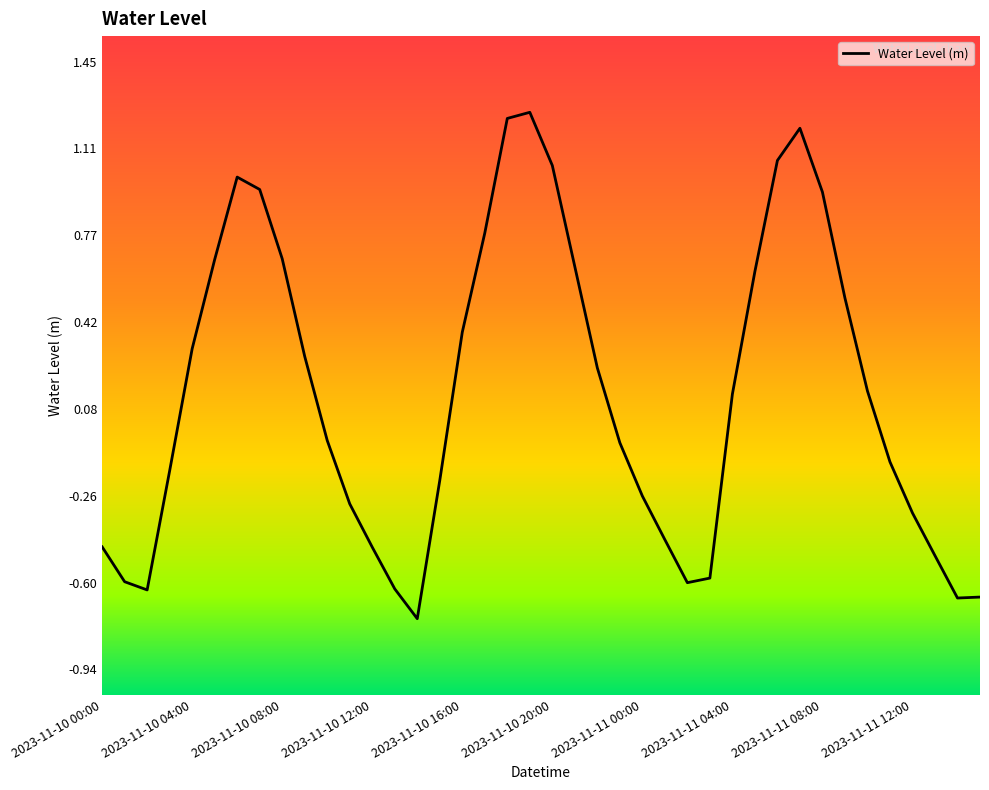

How many lines are shown in the chart?

1